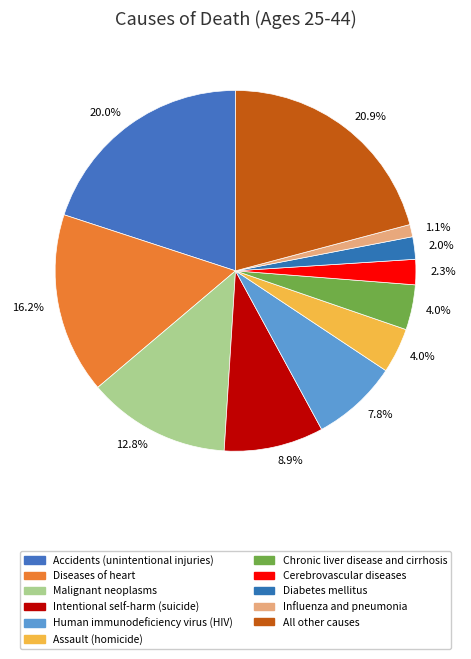

What is the smallest slice in the pie chart?

Influenza and pneumonia